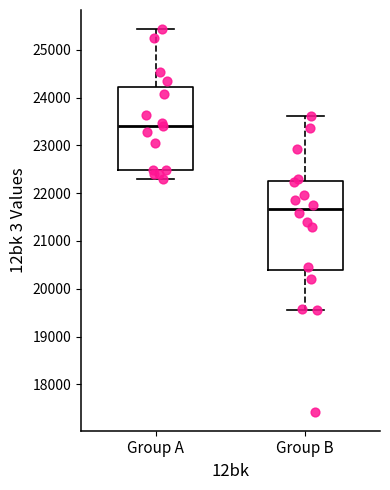

Where is the upper edge of the box for Group A on the y-axis? The values are not printed on the chart, so give them approximately, as read against the axis.

24200